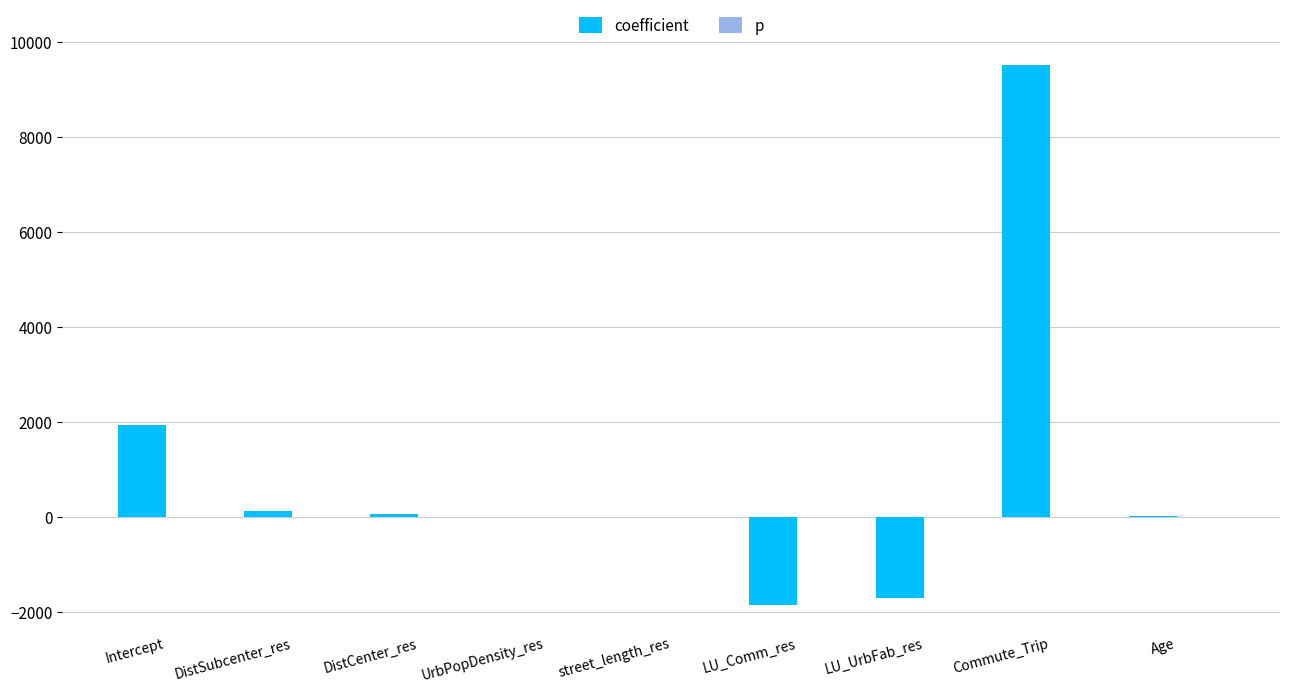

The coefficient series shows -1695.8 at LU_UrbFab_res. True or false?

True